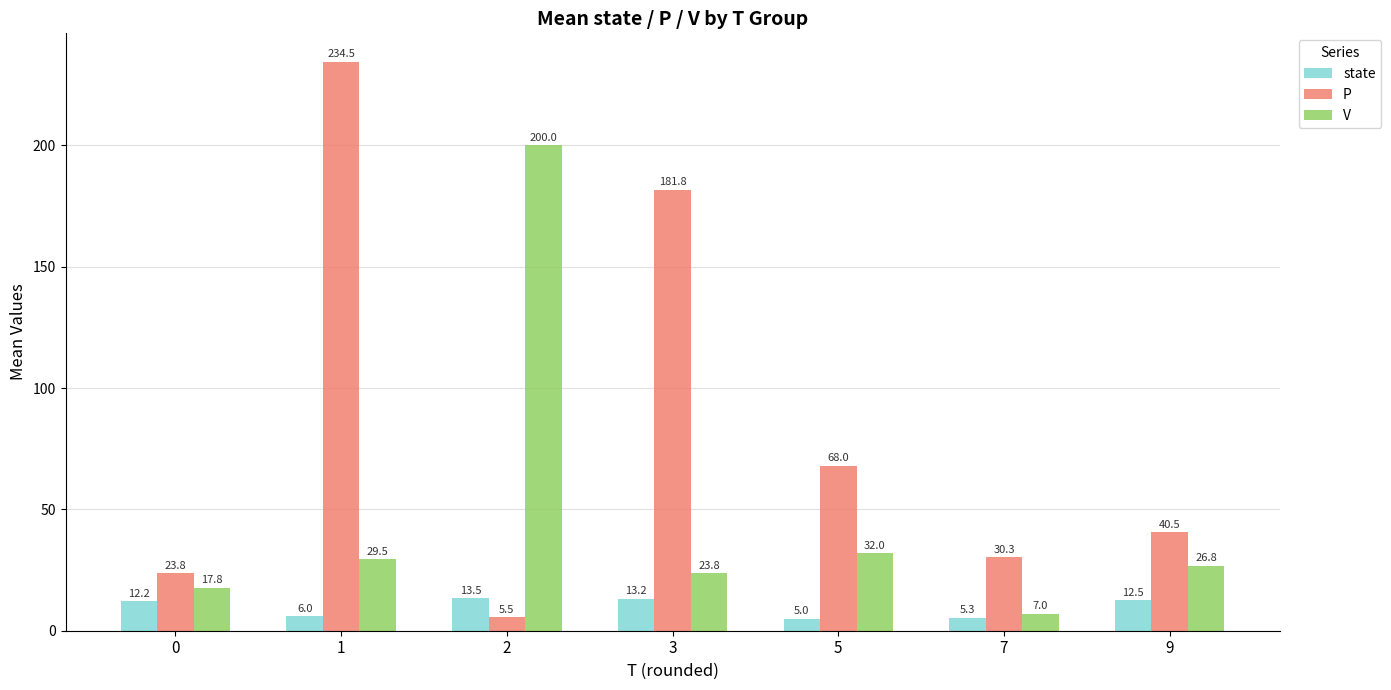

How many values in the P series exceed 40?

4